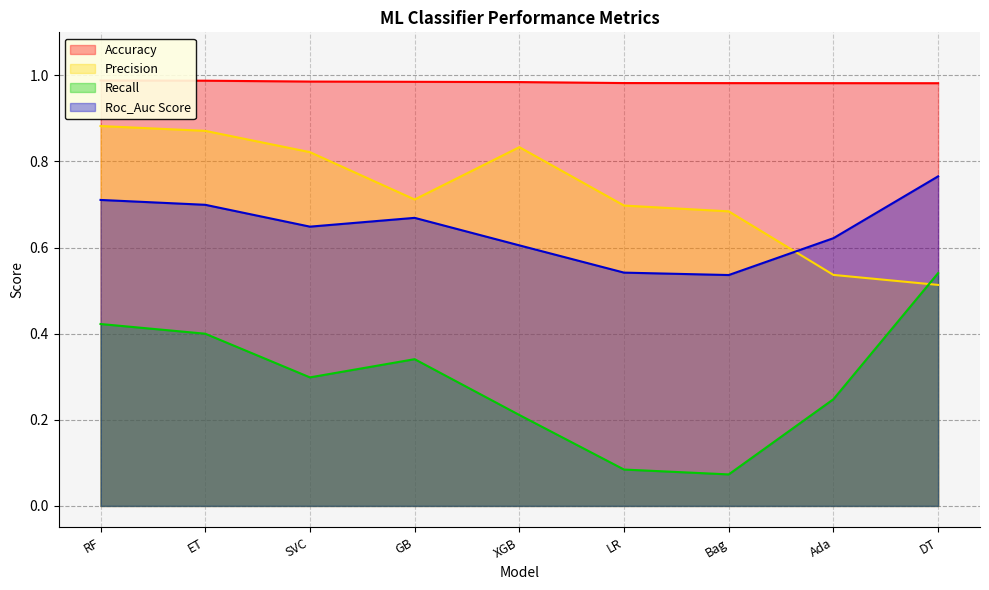

How many Recall values are between 0 and 1?

9